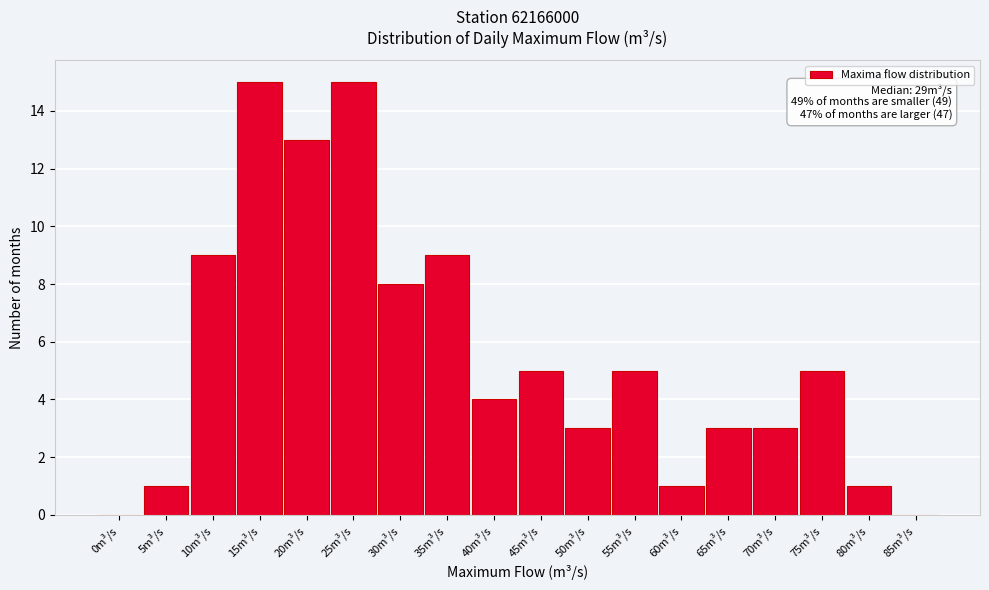

Reading left to right, extract all data points from this chart.

0m³/s=0	5m³/s=1	10m³/s=9	15m³/s=15	20m³/s=13	25m³/s=15	30m³/s=8	35m³/s=9	40m³/s=4	45m³/s=5	50m³/s=3	55m³/s=5	60m³/s=1	65m³/s=3	70m³/s=3	75m³/s=5	80m³/s=1	85m³/s=0